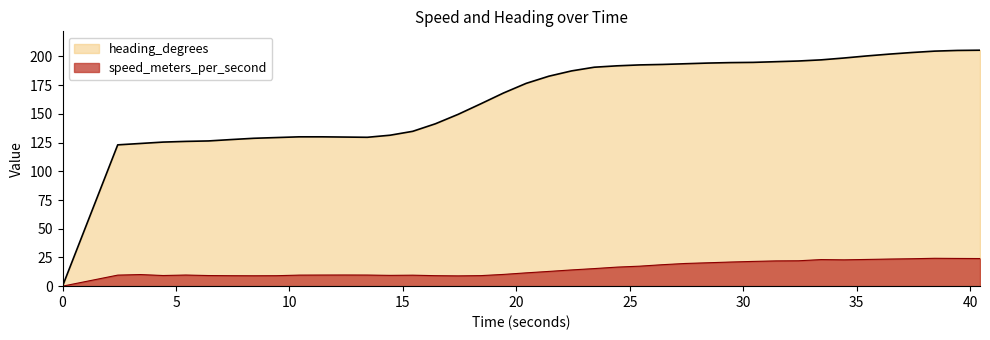

How many interior local valleys does the speed_meters_per_second series have?

5